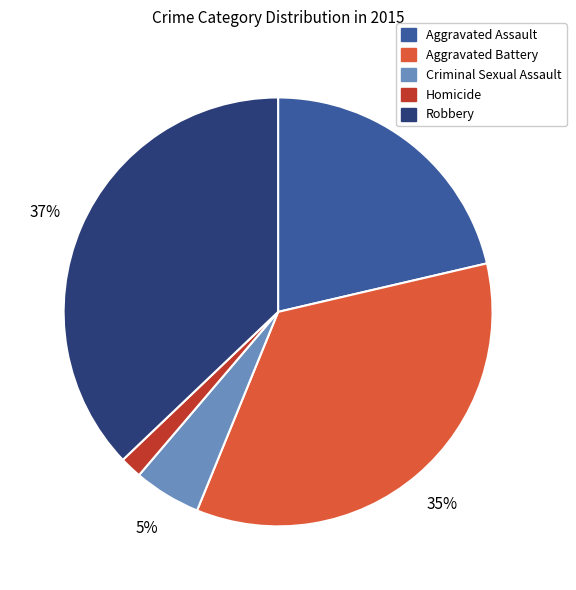

How many segments does this pie chart have?

5